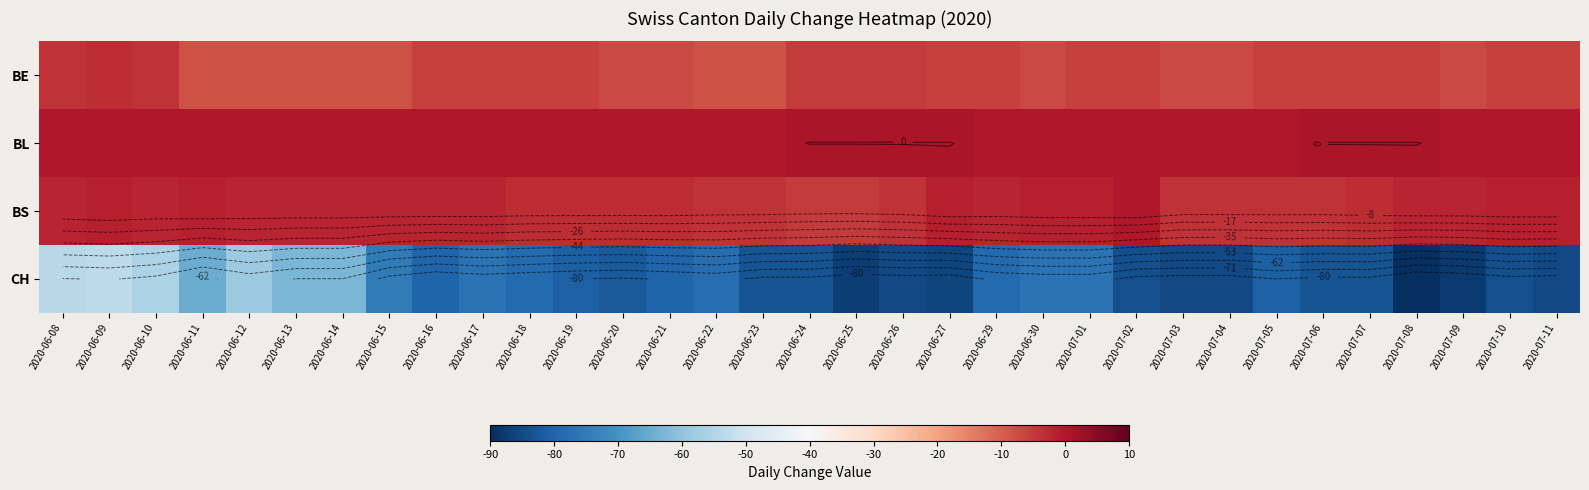

Between 2020-06-22 and 2020-07-03, which is larger?

2020-07-03